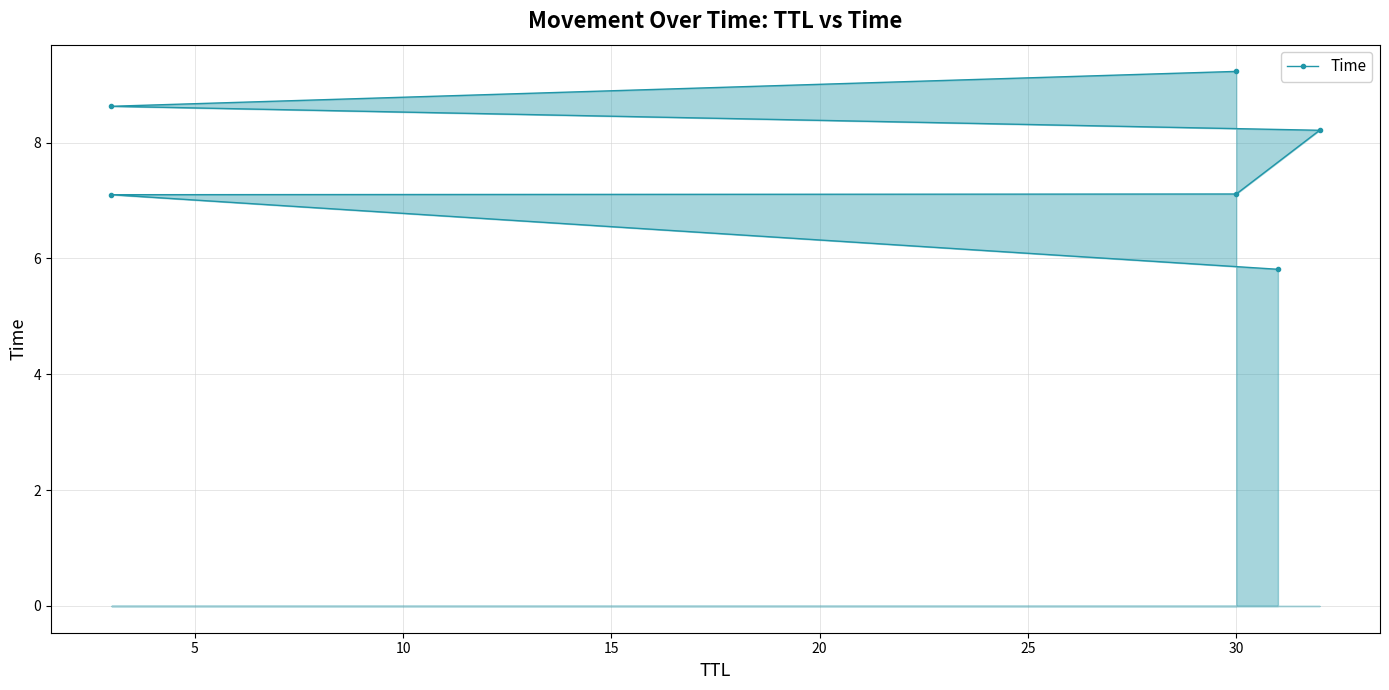

True or false: the data has more than 2 interior local peaks.

False